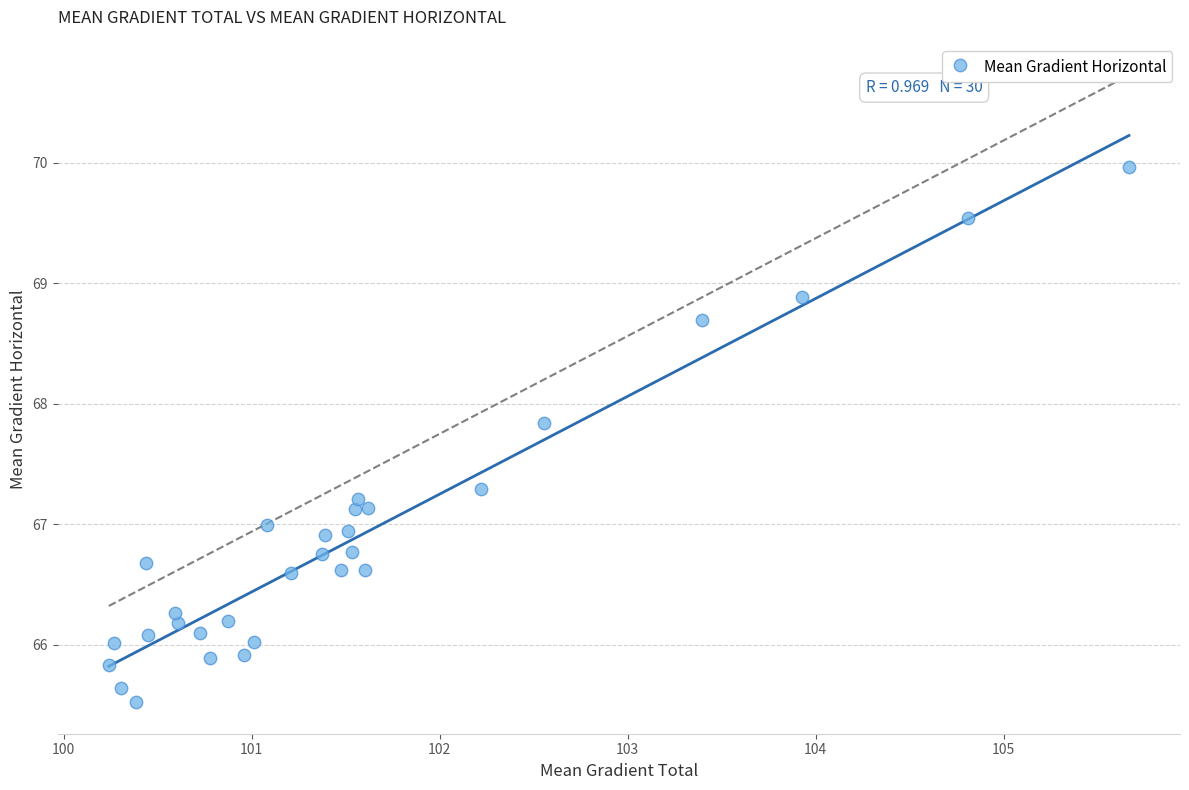

What is the range of X values (max minus min)?

5.4